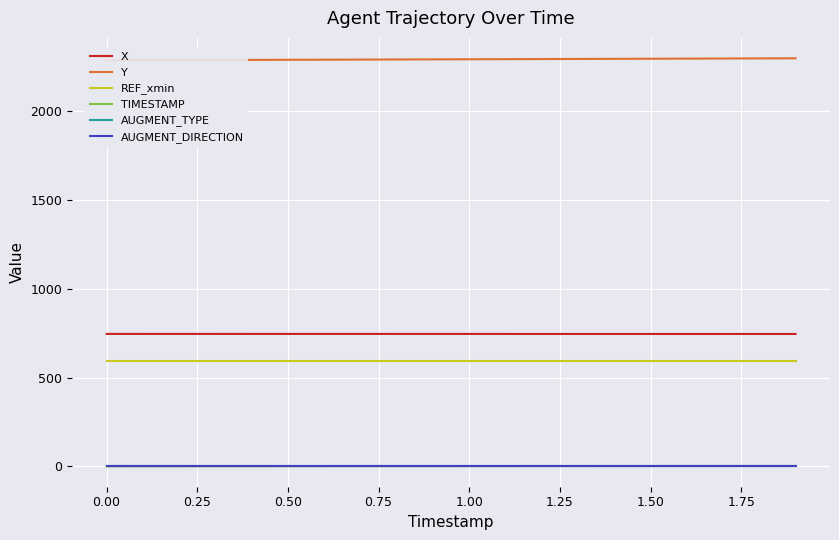

True or false: X and AUGMENT_DIRECTION cross at least once.

False